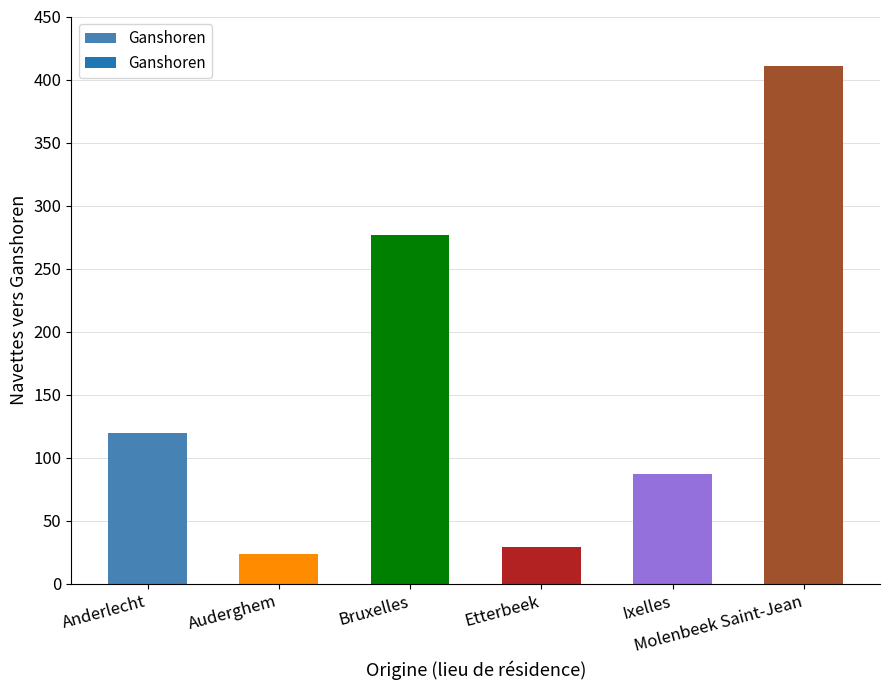

Where is the data nearest to the value 217?

Bruxelles